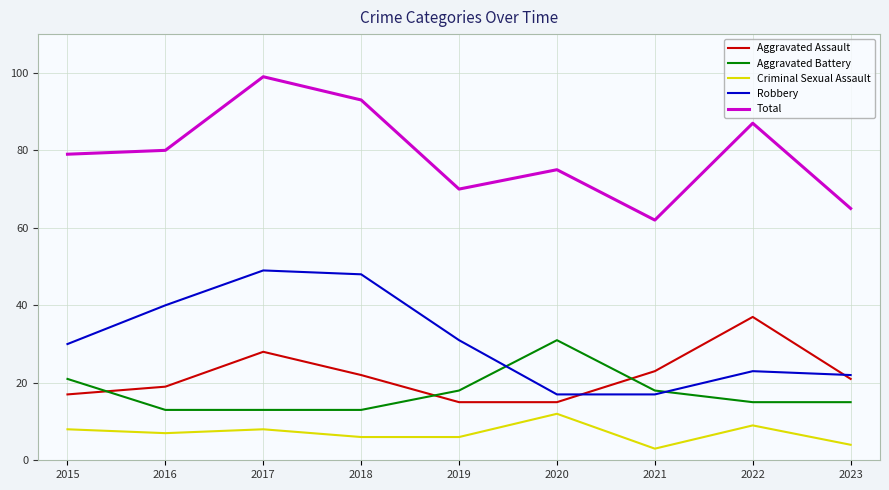

What is the spread (max minus min) of values at 2018?

87